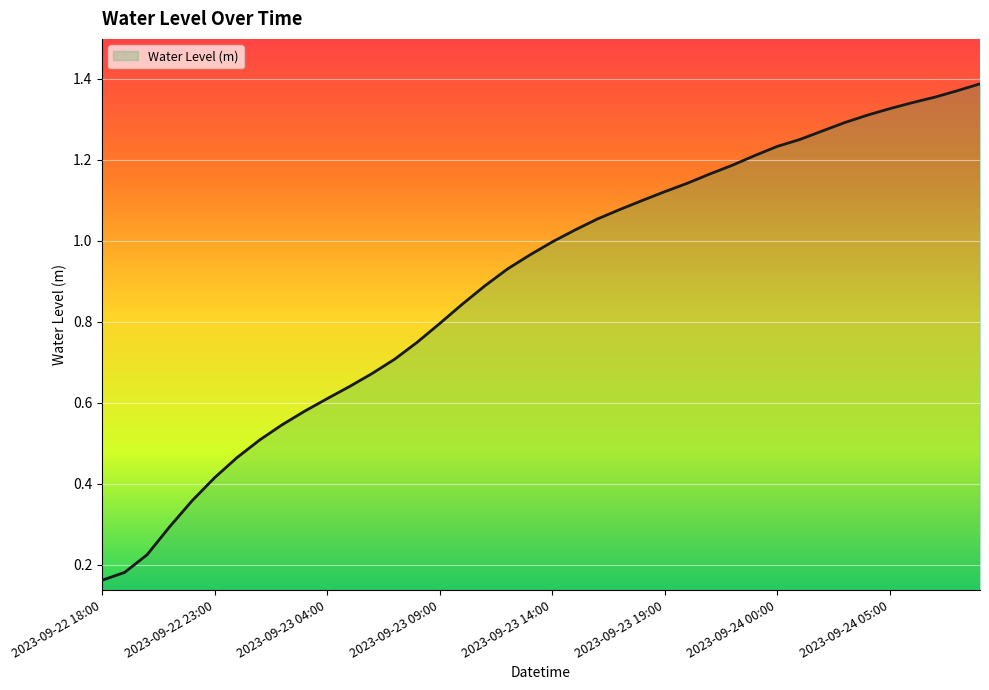

What is the value of the 30th point from the left?

1.2